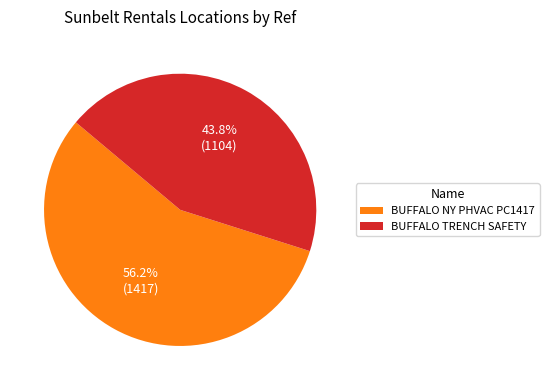

To the nearest percent, what percentage of the pie is BUFFALO TRENCH SAFETY?

44%